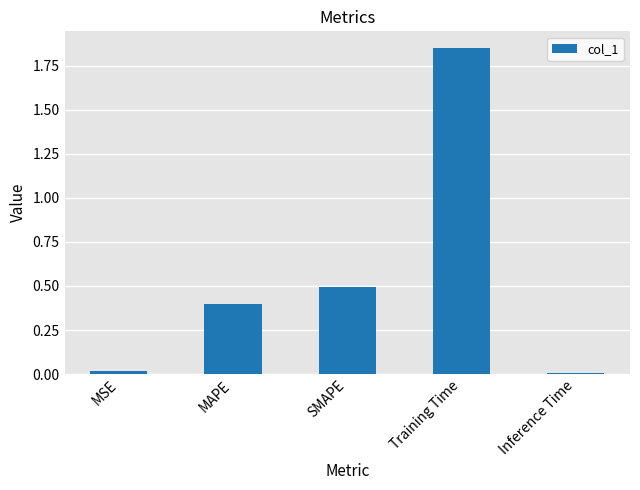

Are the bars horizontal?

No